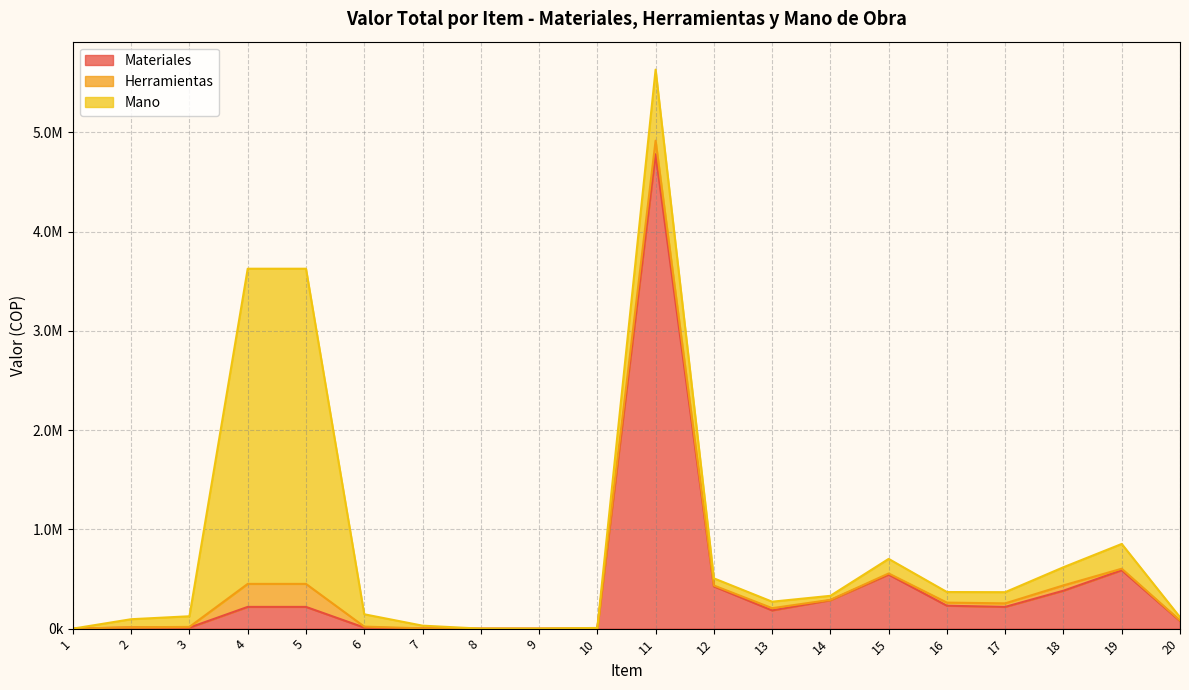

The value of Herramientas at 4 is 231798.3. True or false?

True